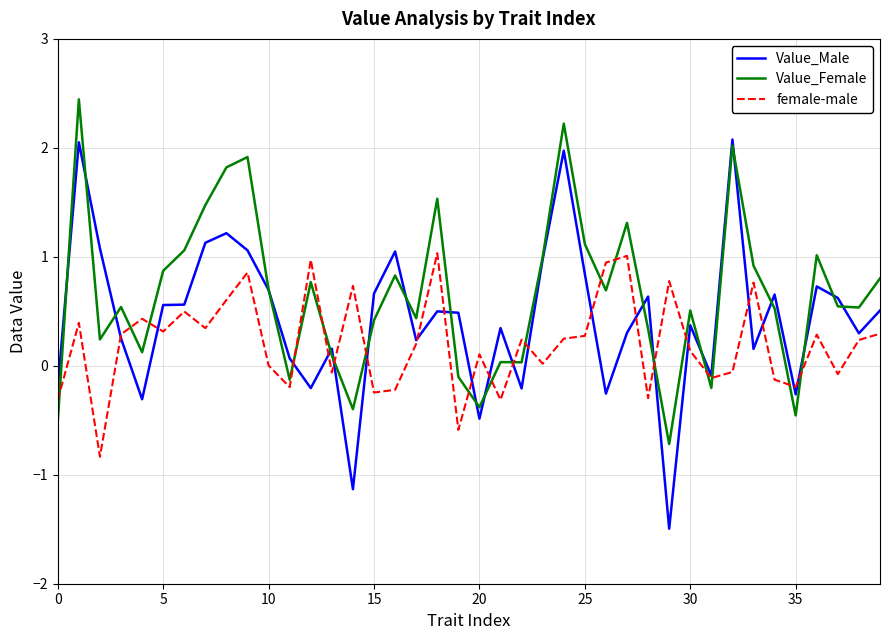

True or false: female-male has more than 0 points higher than both neighbors.

True